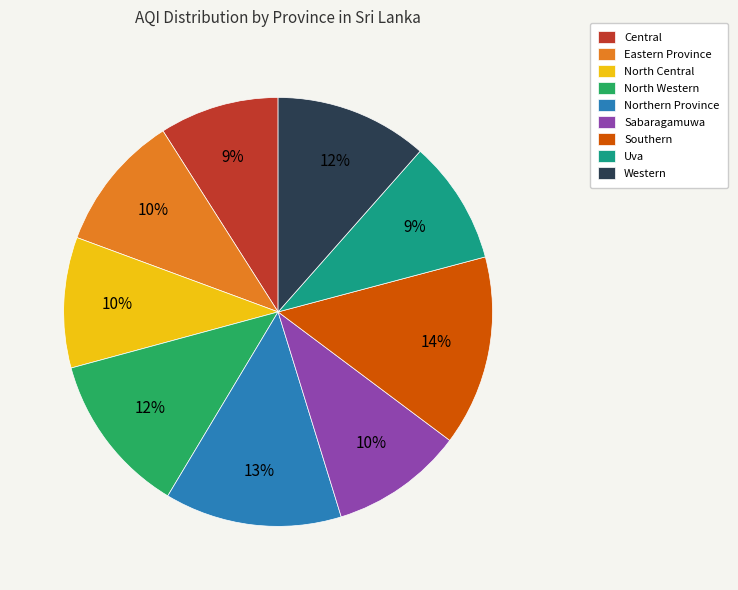

To the nearest percent, what is the average slice percentage?

11%